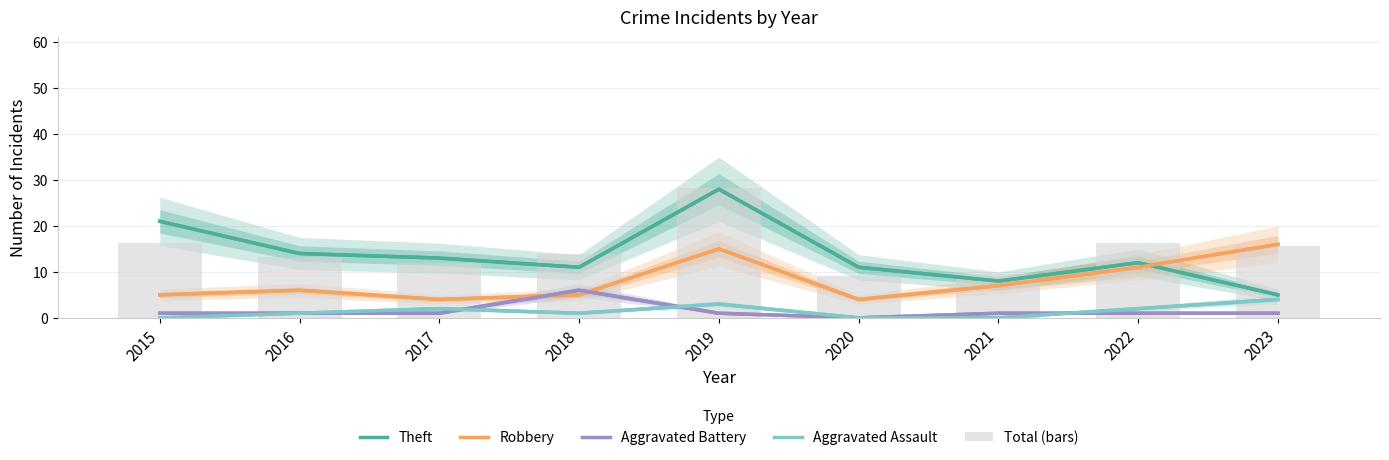

What is the spread (max minus min) of values at 2016?

13.0